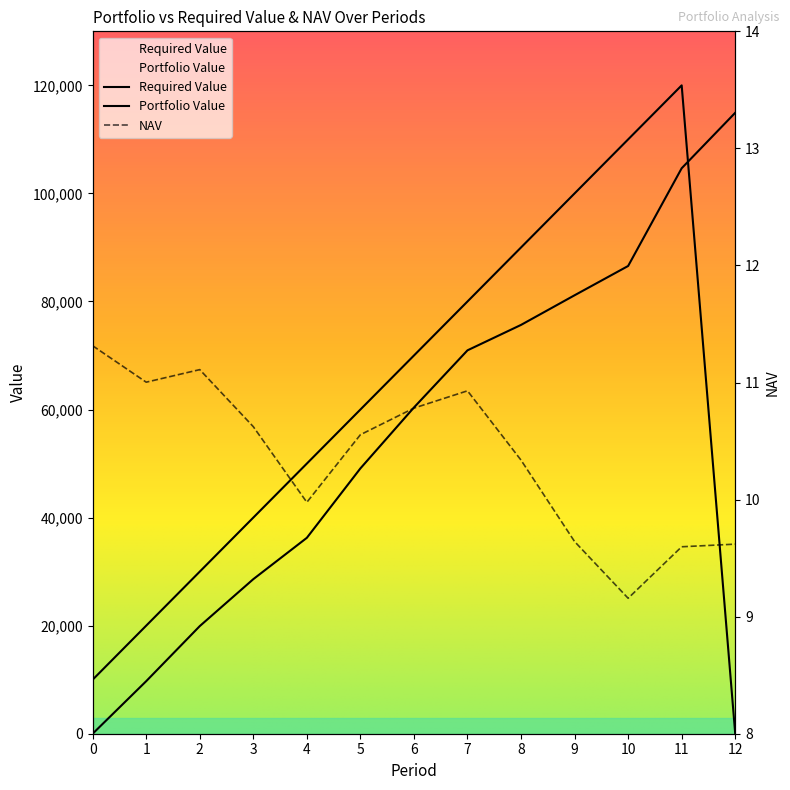

What is the average value of the Portfolio Value series?

56762.7